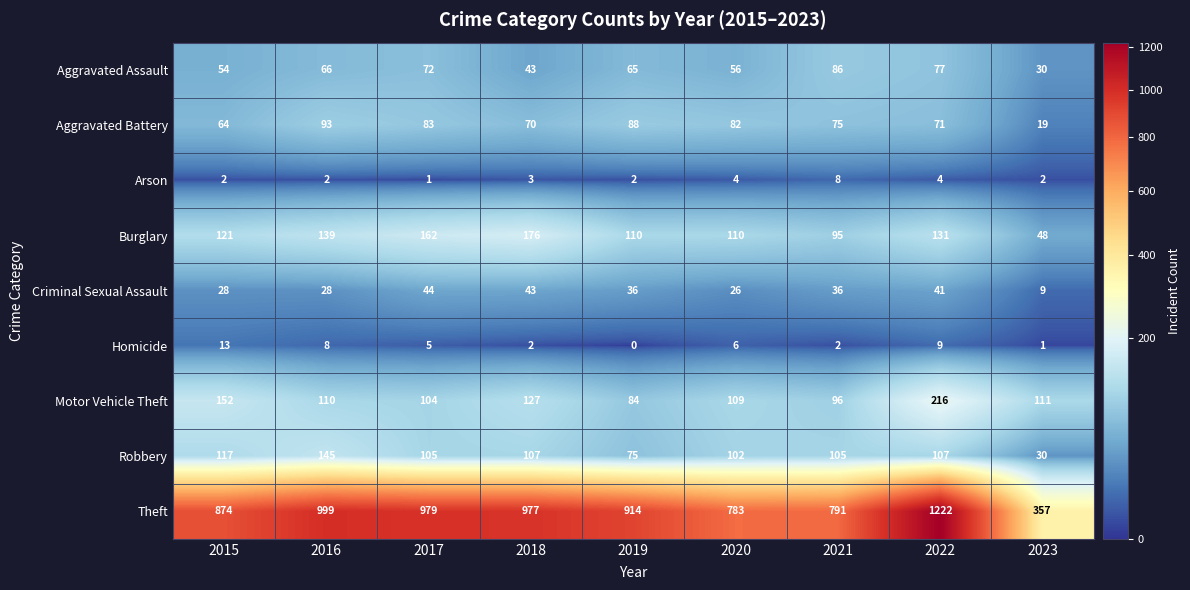

True or false: Criminal Sexual Assault has a value of 41 at 2022.

True